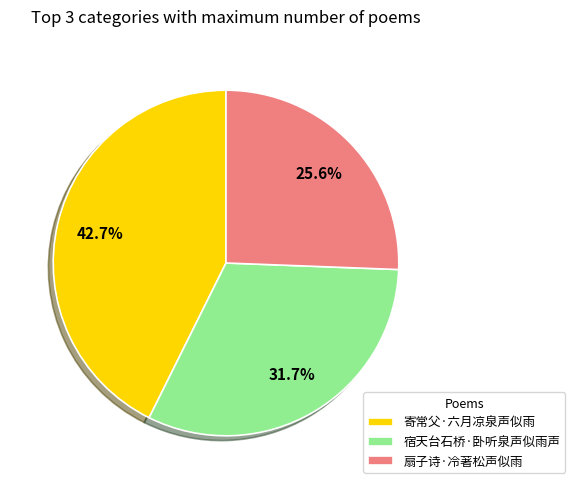

What is the ratio of the value at 寄常父·六月凉泉声似雨 to the value at 扇子诗·冷著松声似雨?

1.7